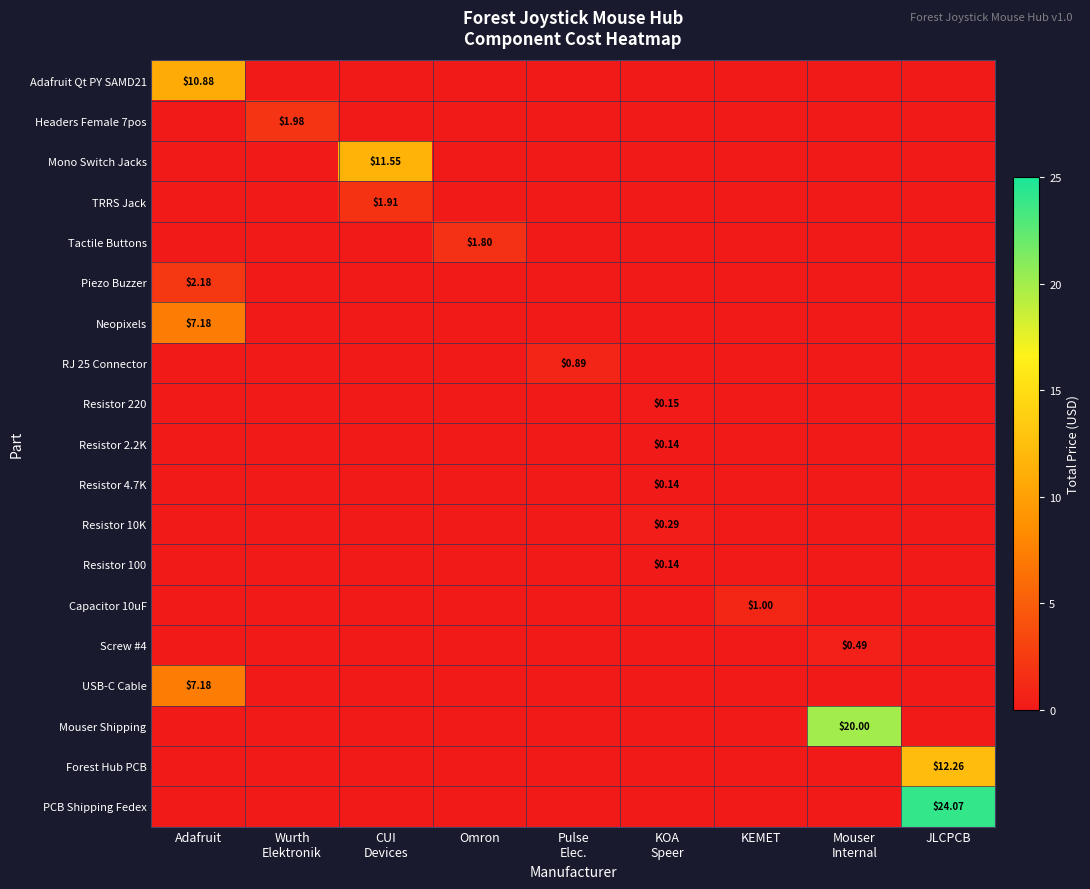

True or false: Resistor 100 has a value of -0.0 at Adafruit.

False